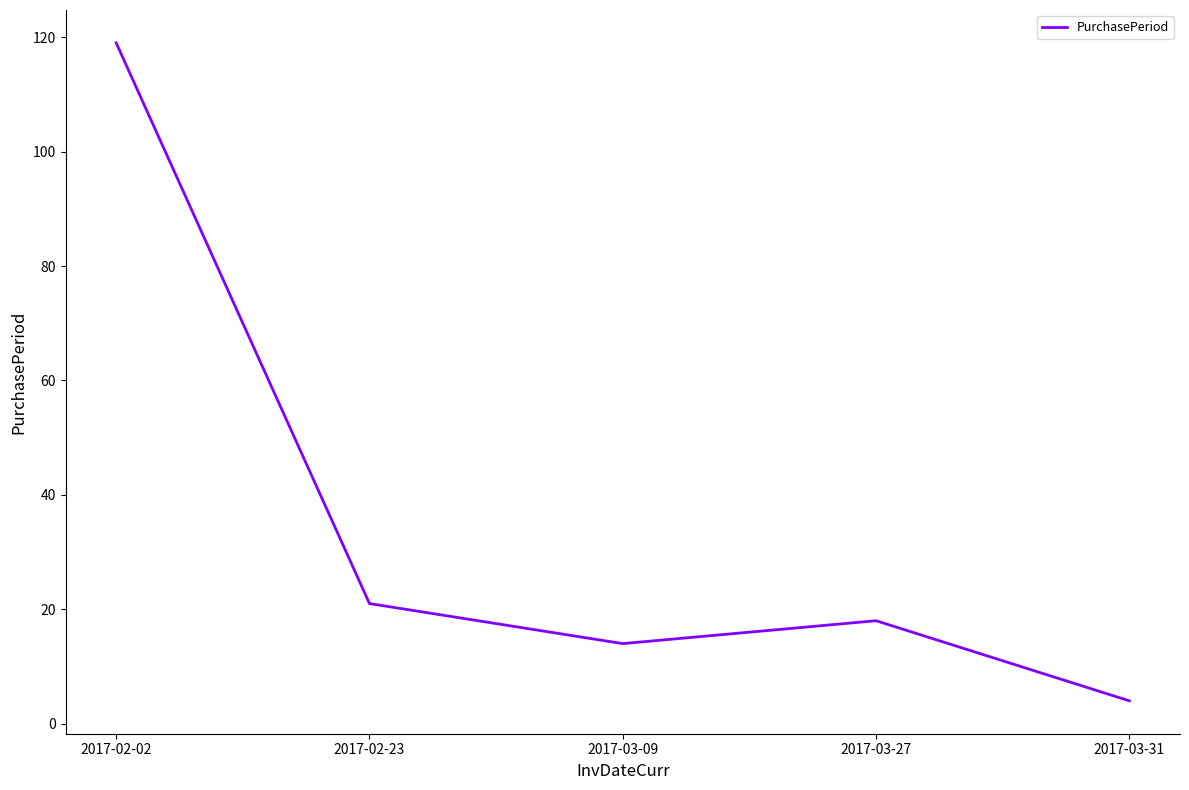

The value at 2017-02-02 is 195. True or false?

False